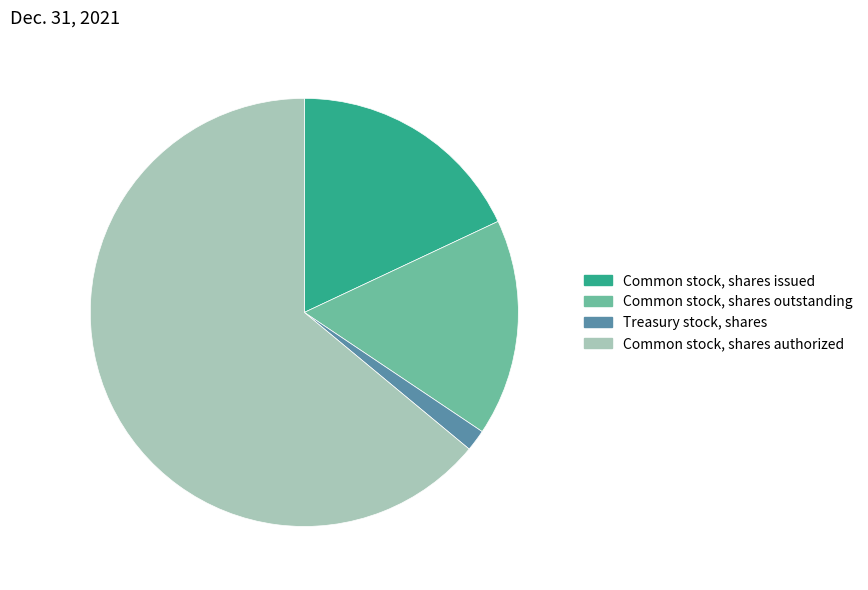

Which has a higher value, Treasury stock, shares or Common stock, shares authorized?

Common stock, shares authorized